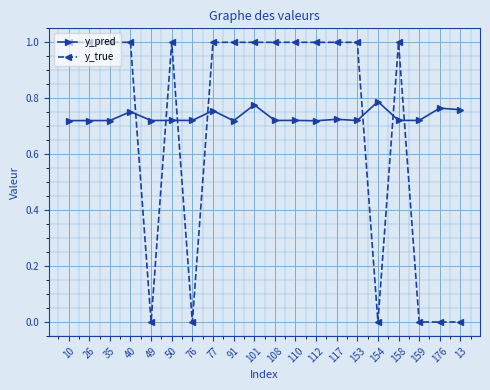

Count the number of categories in the chart.

20